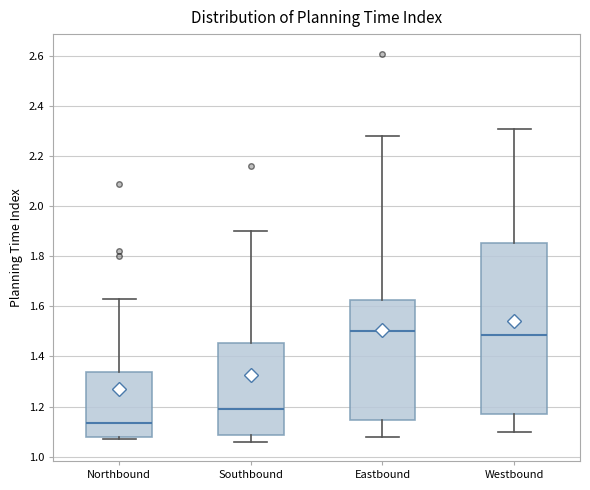

Which box's median line is the lowest?

Northbound